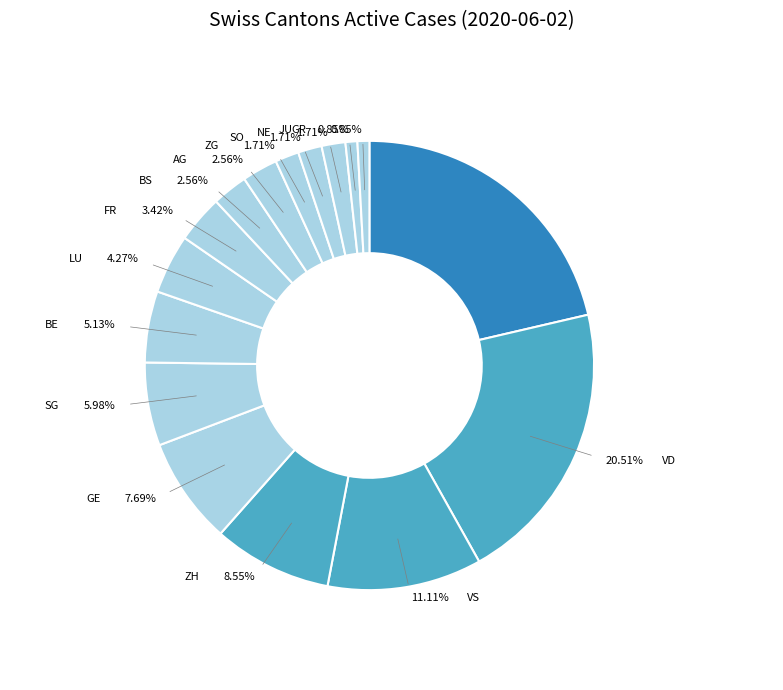

How many segments does this pie chart have?

16